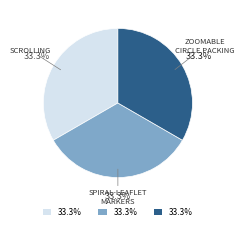

Is there any slice that represents more than half of the pie?

No